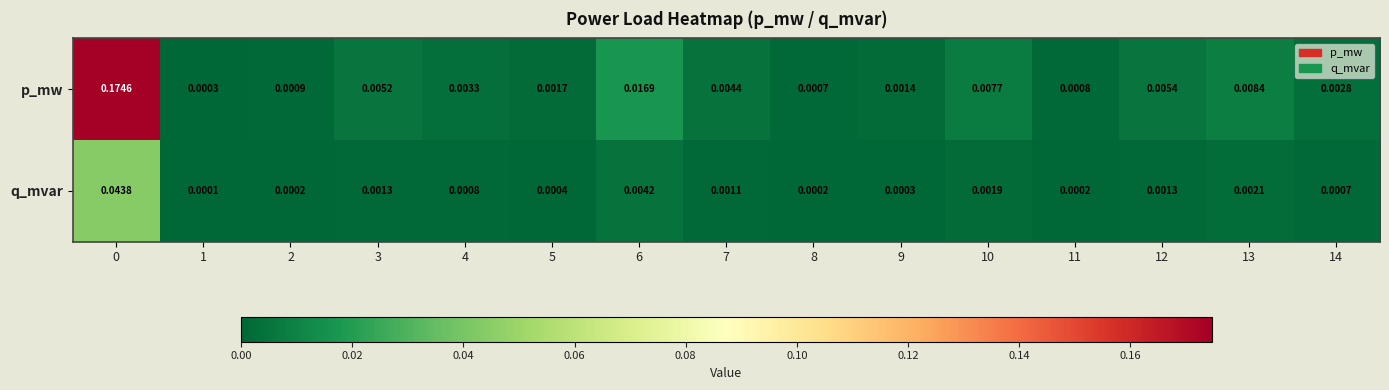

Between 1 and 13, which series saw the biggest shift?

p_mw